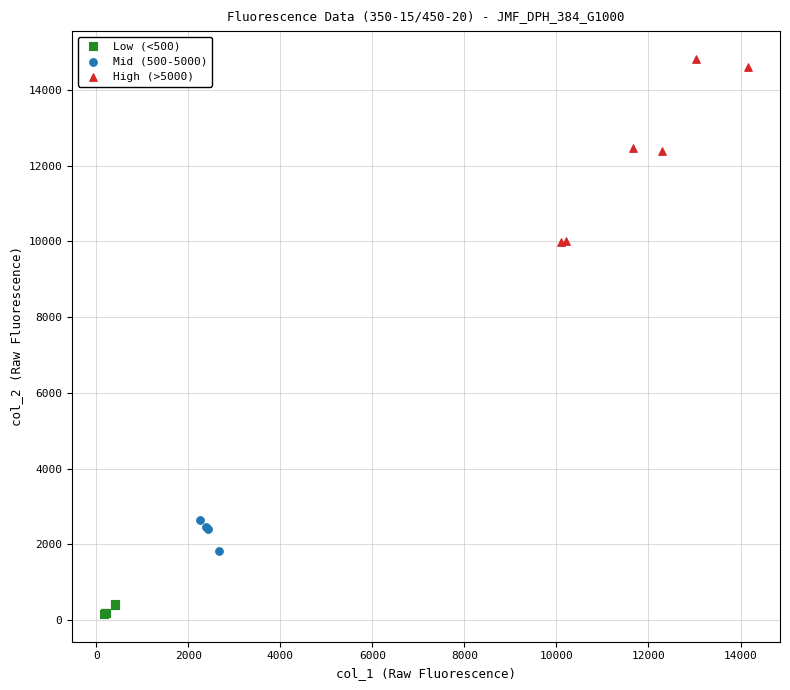

Which series has the largest Y range (max minus min)?

High (>5000)